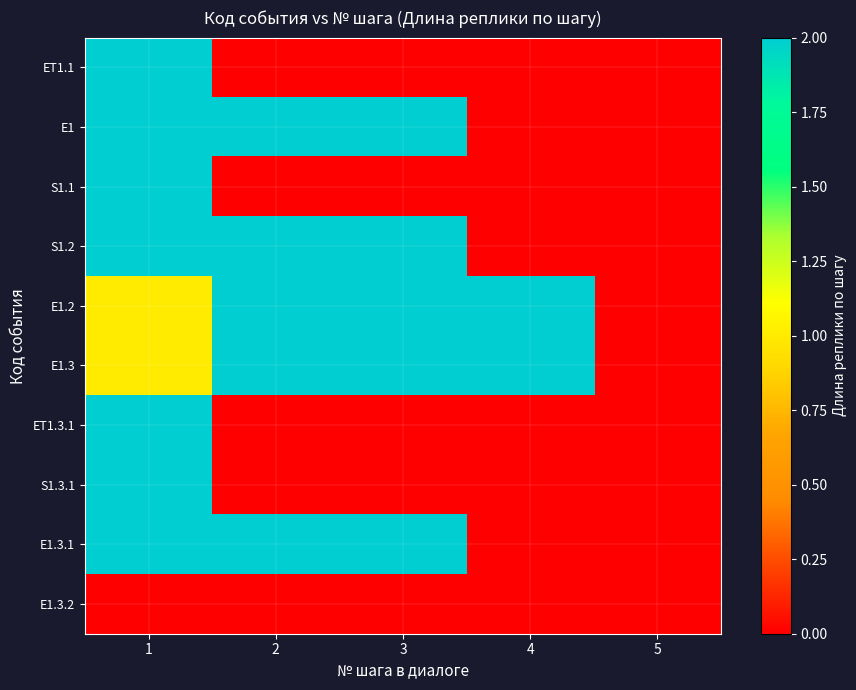

Which series has the largest total across all categories?

E1.2